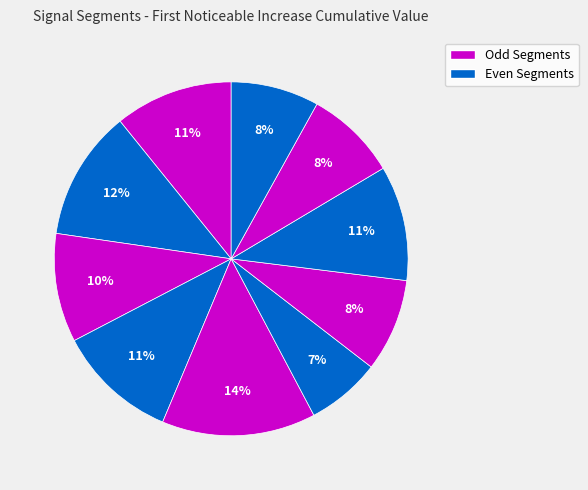

What is the smallest slice in the pie chart?

signal segment 6